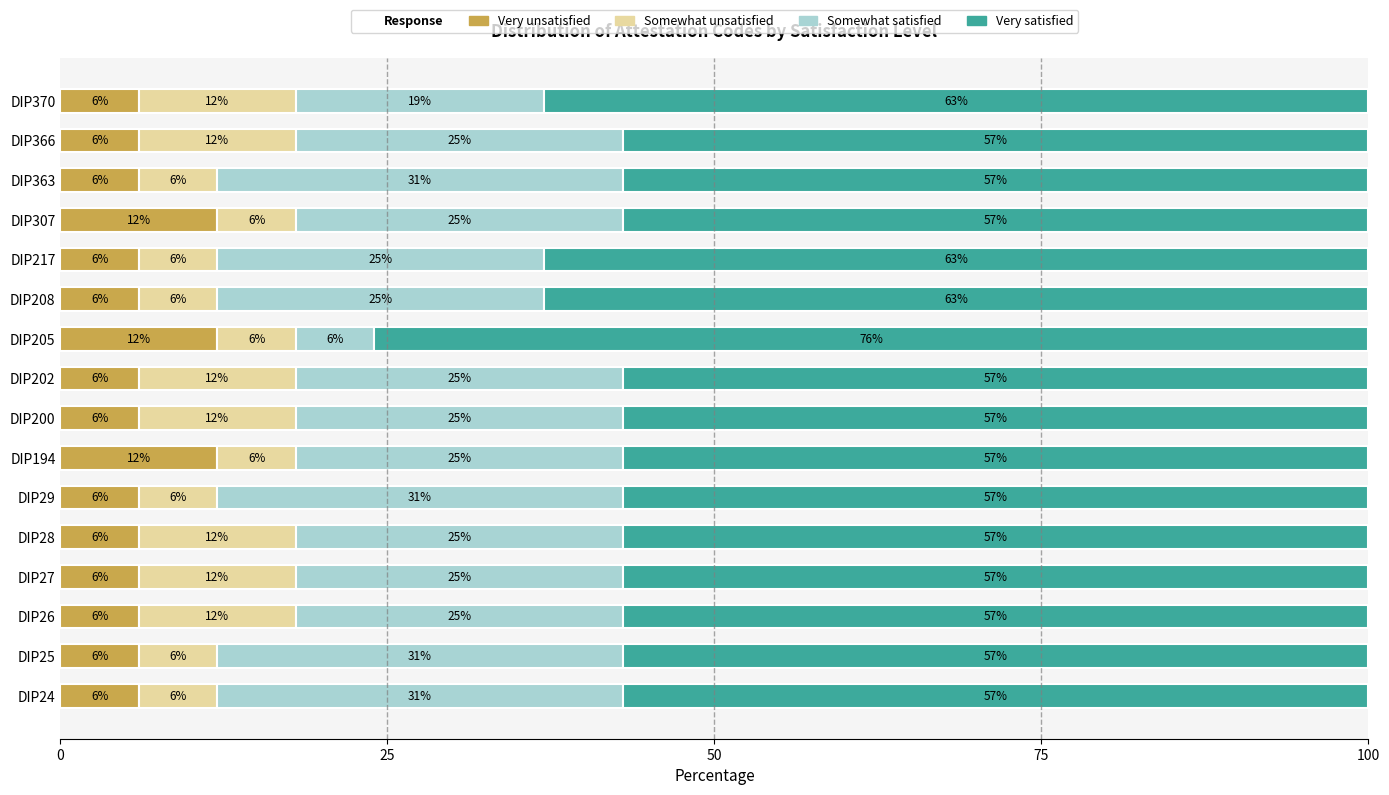

What is the highest value of the Very unsatisfied series?

12